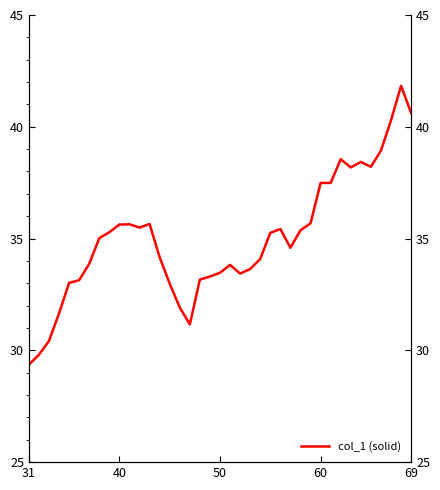

Is this an area chart (filled region under the line)?

No